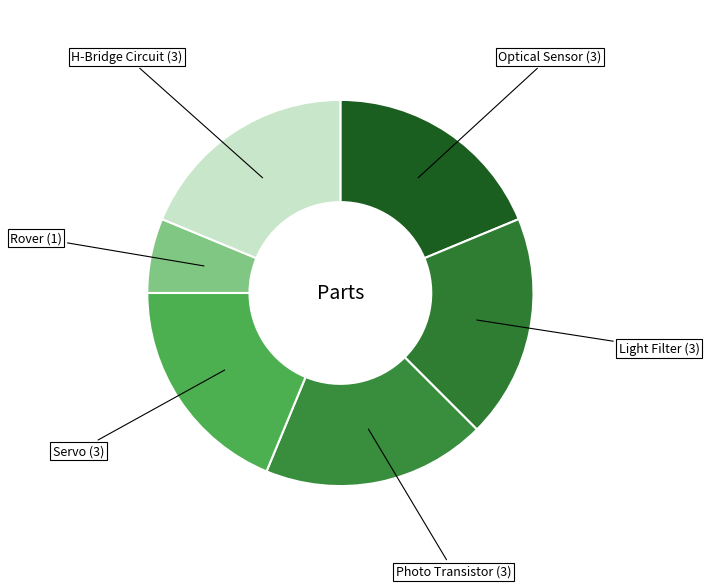

Which slice is the smallest?

Rover